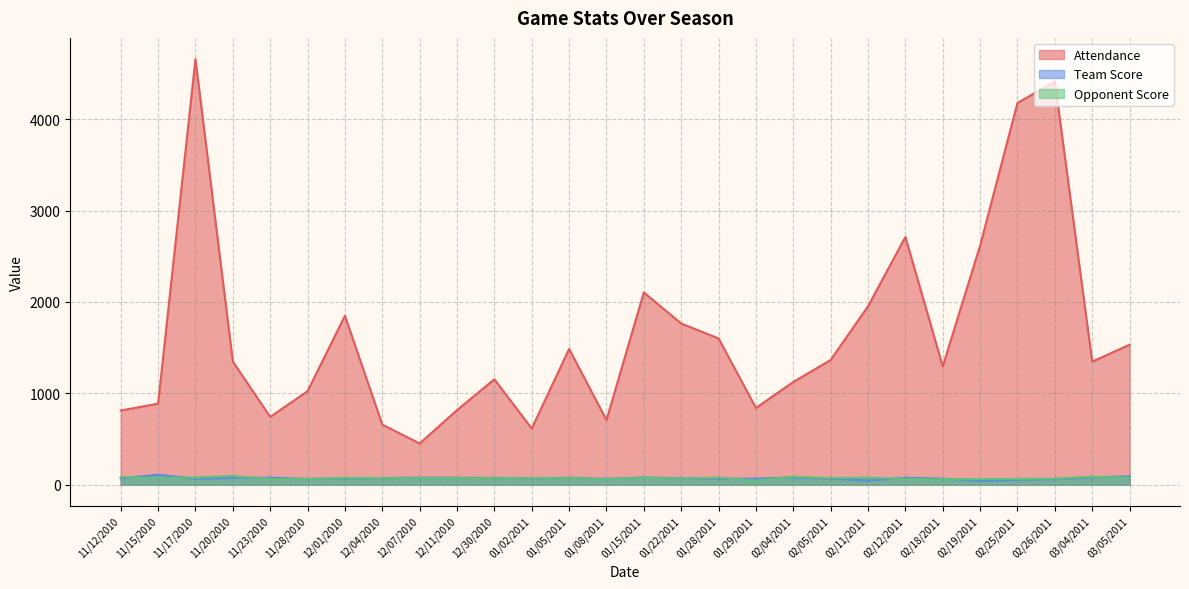

List the series in order of their peak value, lowest first.

Opponent Score, Team Score, Attendance